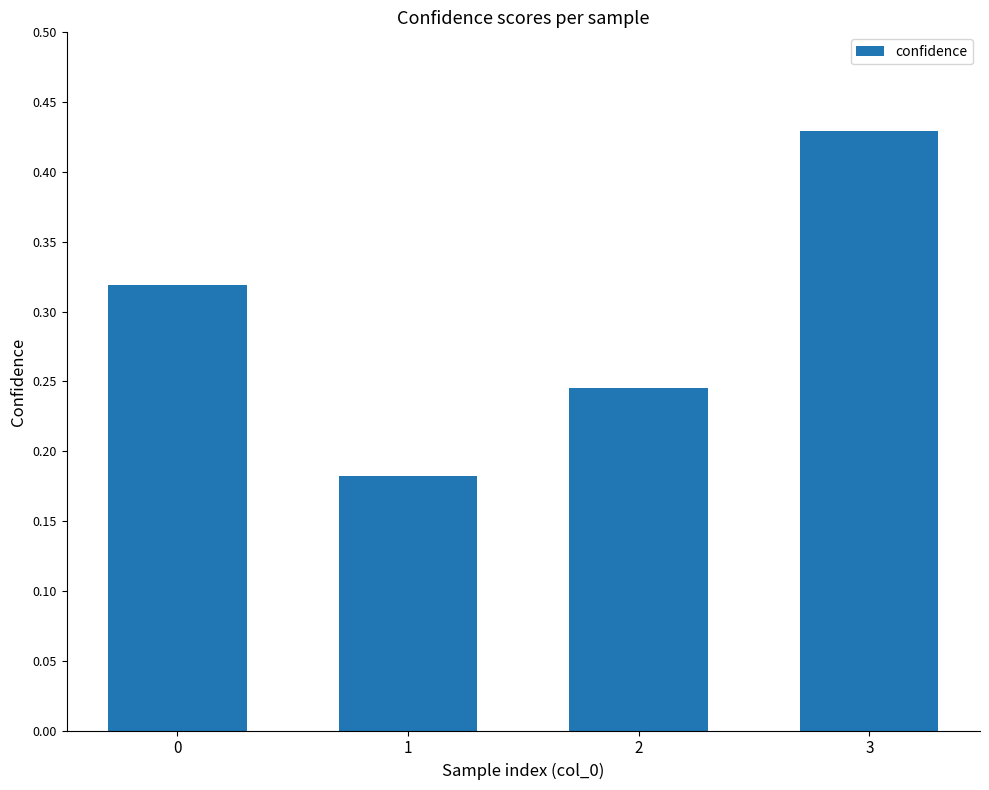

What is the sum of all values?

1.2